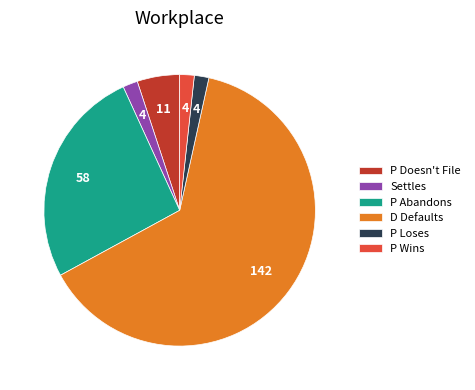

True or false: P Abandons accounts for 26% of the total.

True